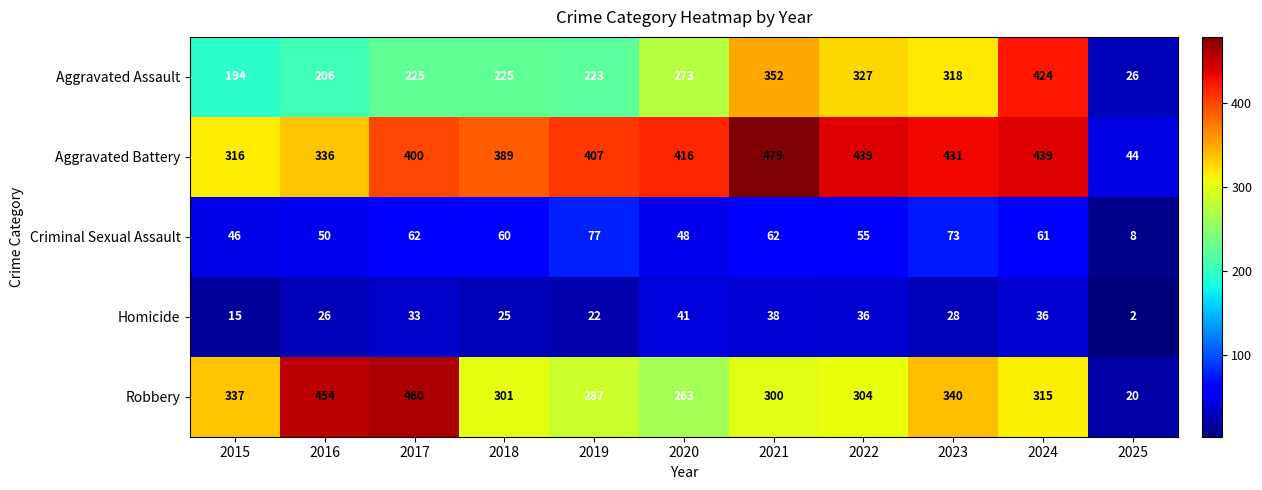

Count the number of categories in the chart.

11